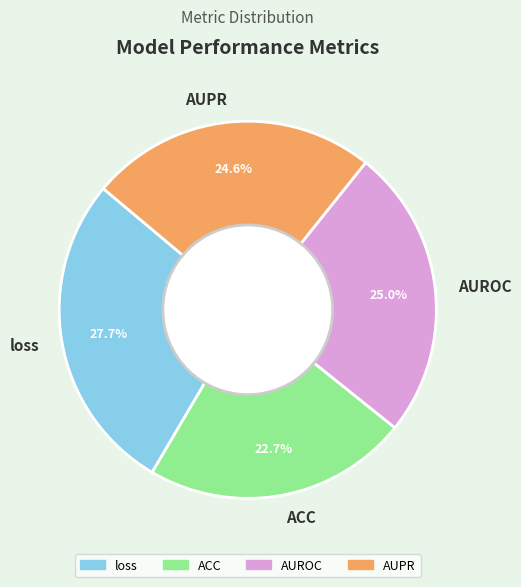

To the nearest percent, what percentage of the pie is AUPR?

25%